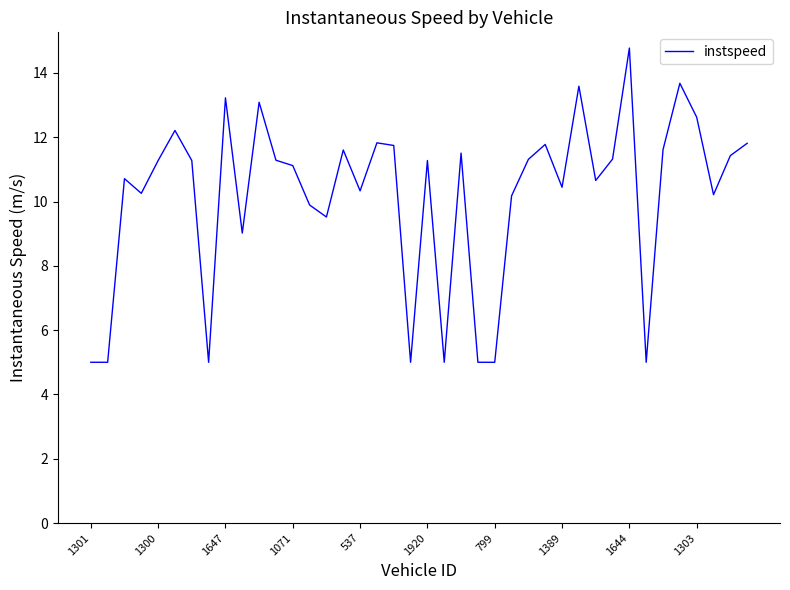

What is the smallest value displayed?

5.0